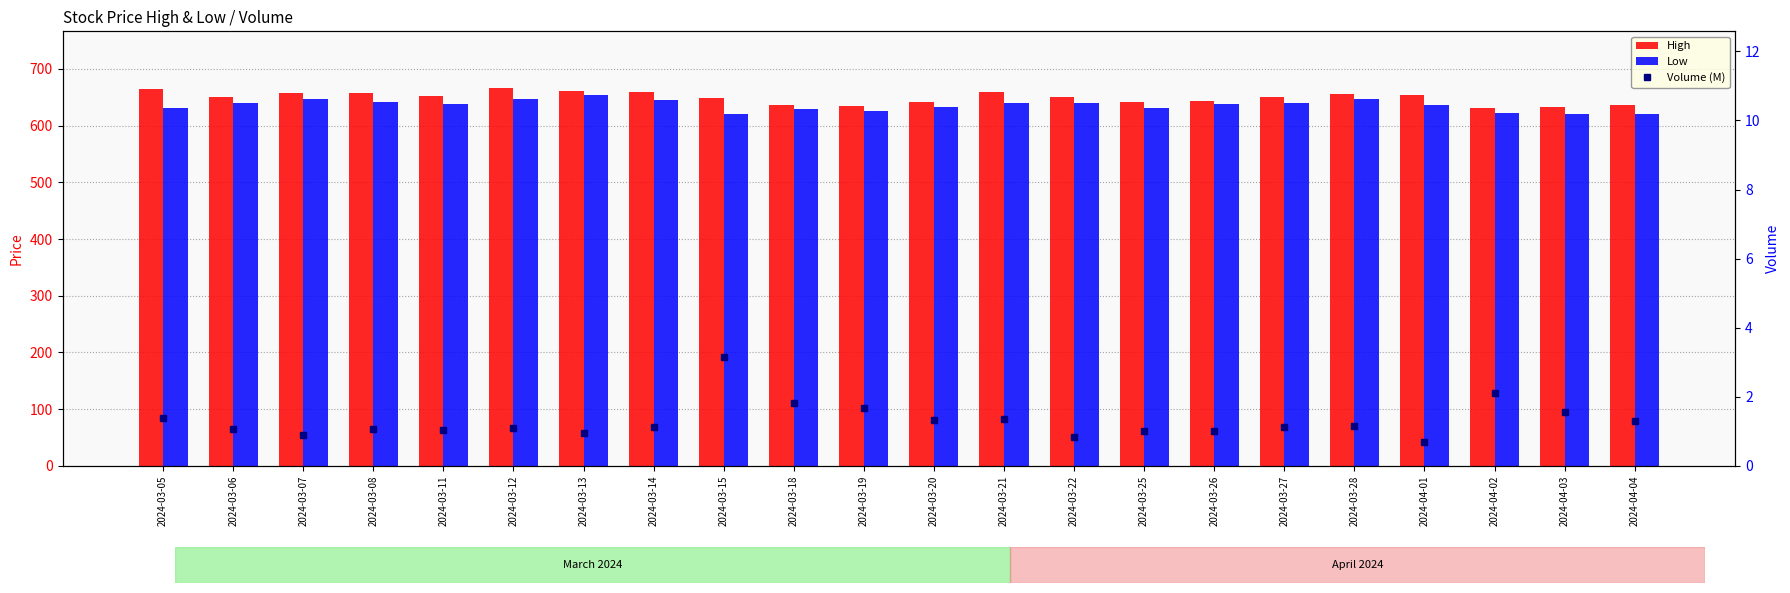

What is the label of the 8th bar from the left?

2024-03-14